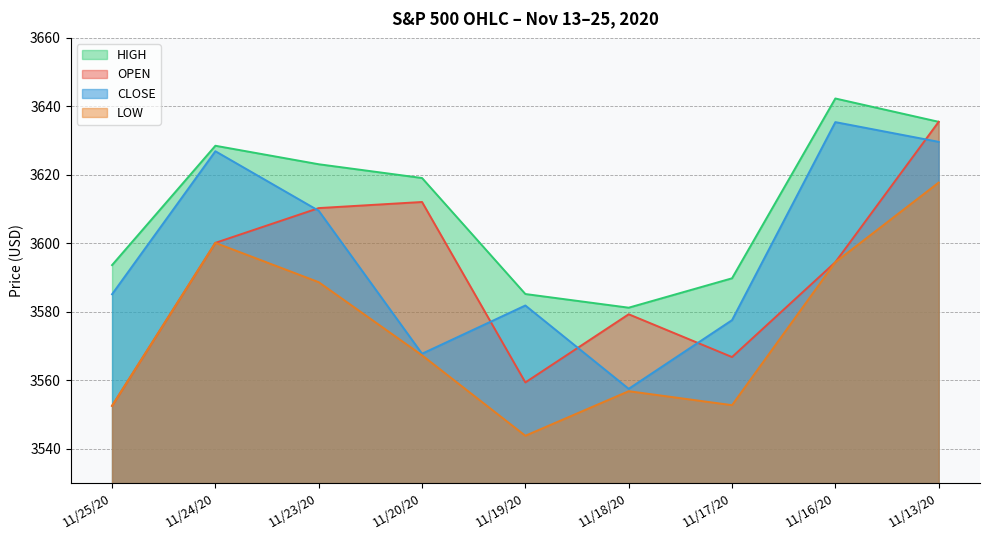

What is the total value across all series at 11/24/20?

14455.7